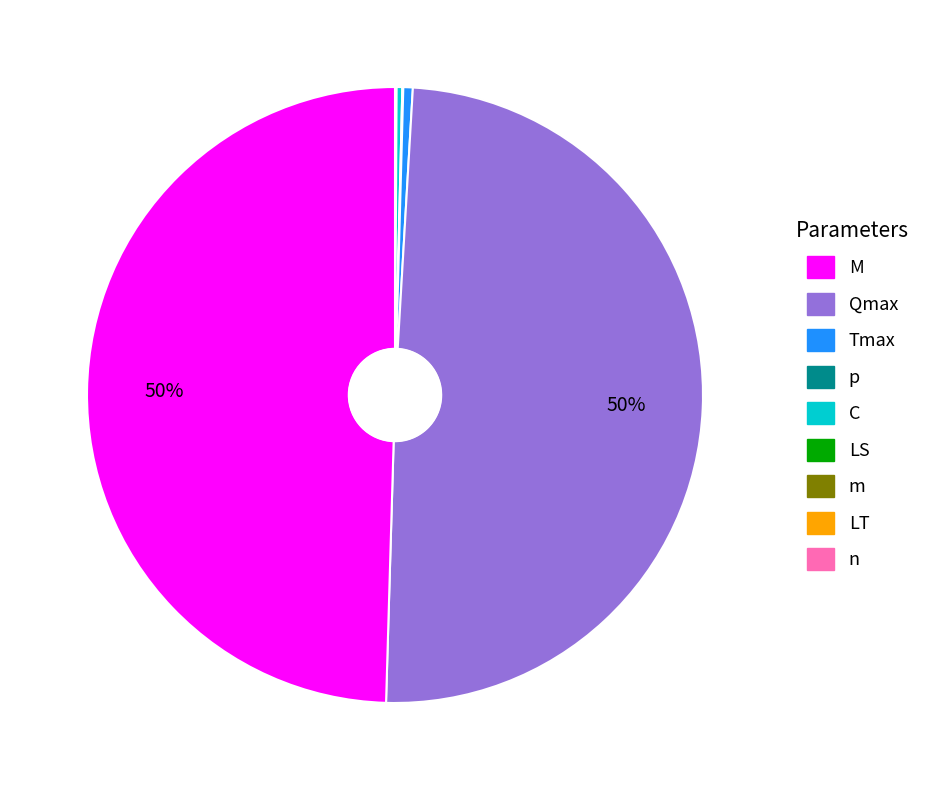

To the nearest percent, what is the difference between the largest and smallest slice percentages?

50%